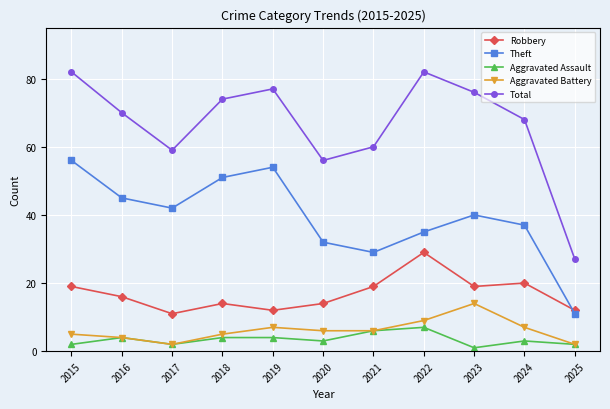

How many lines are shown in the chart?

5